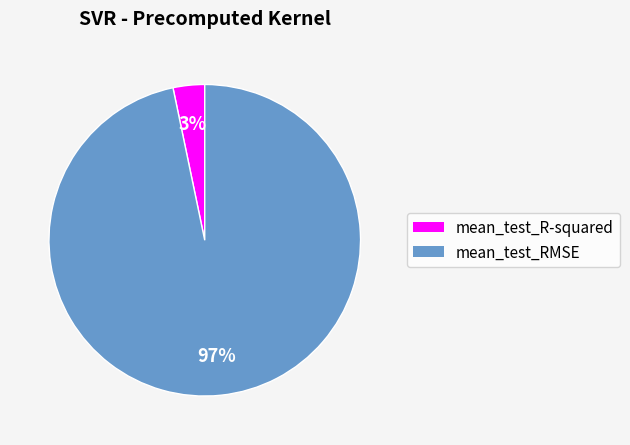

Which slice is the largest?

mean_test_RMSE